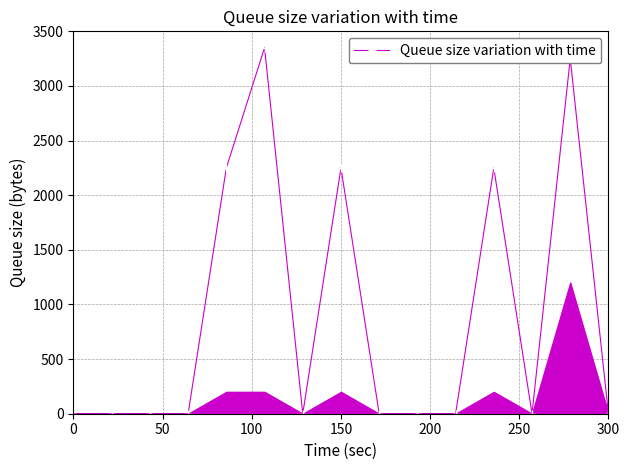

What is the difference between the maximum and minimum values?

3350